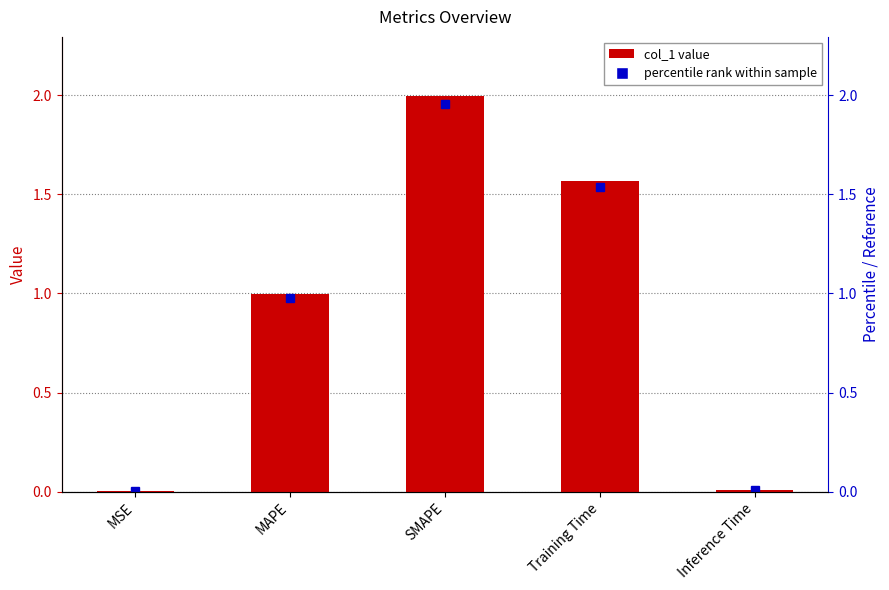

Is it true that the value at Training Time is 1.6?

True